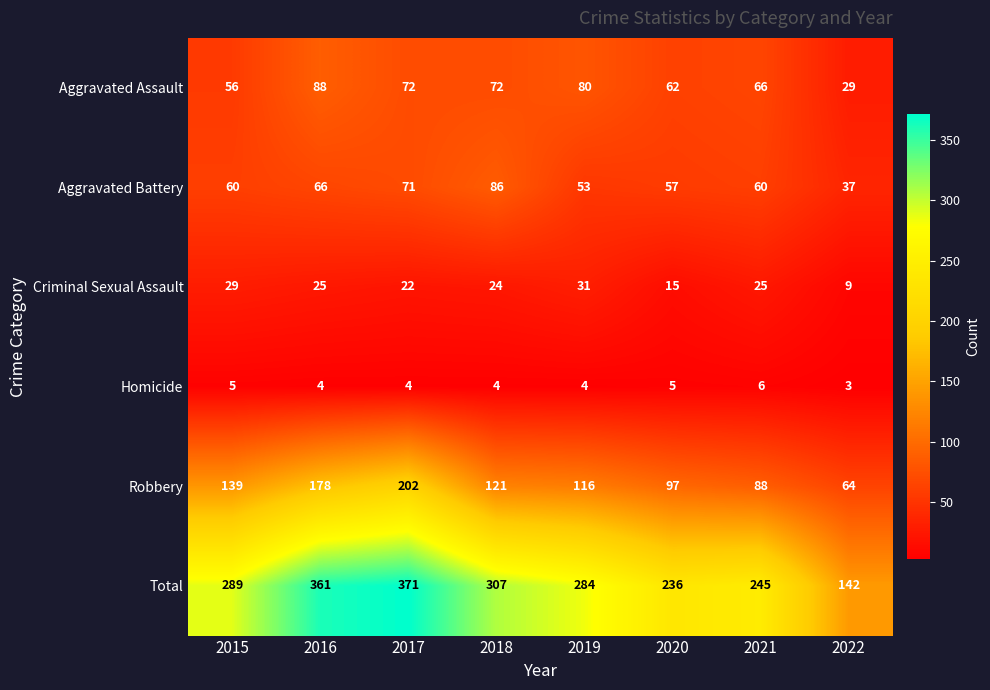

What is the smallest value displayed?

3